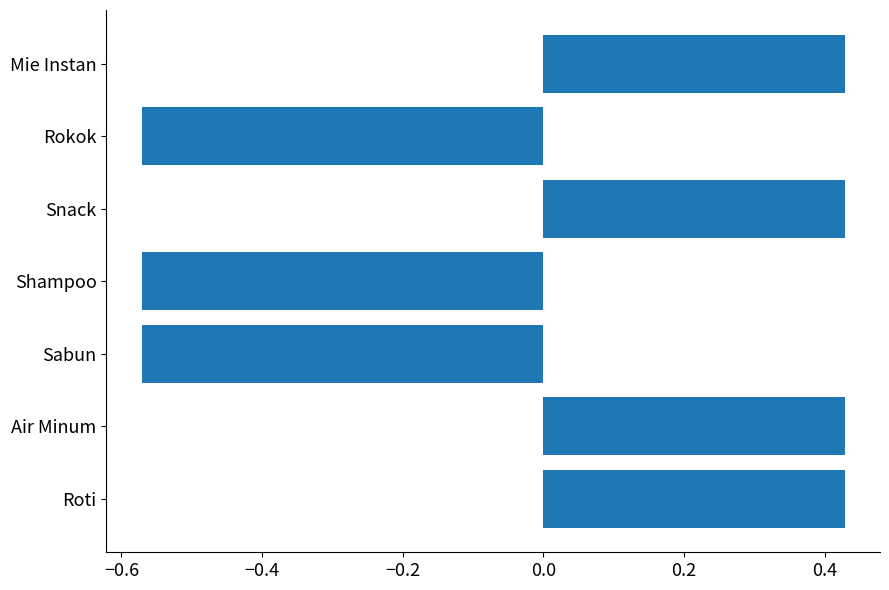

What is the change in value from Rokok to Mie Instan?

+1.0